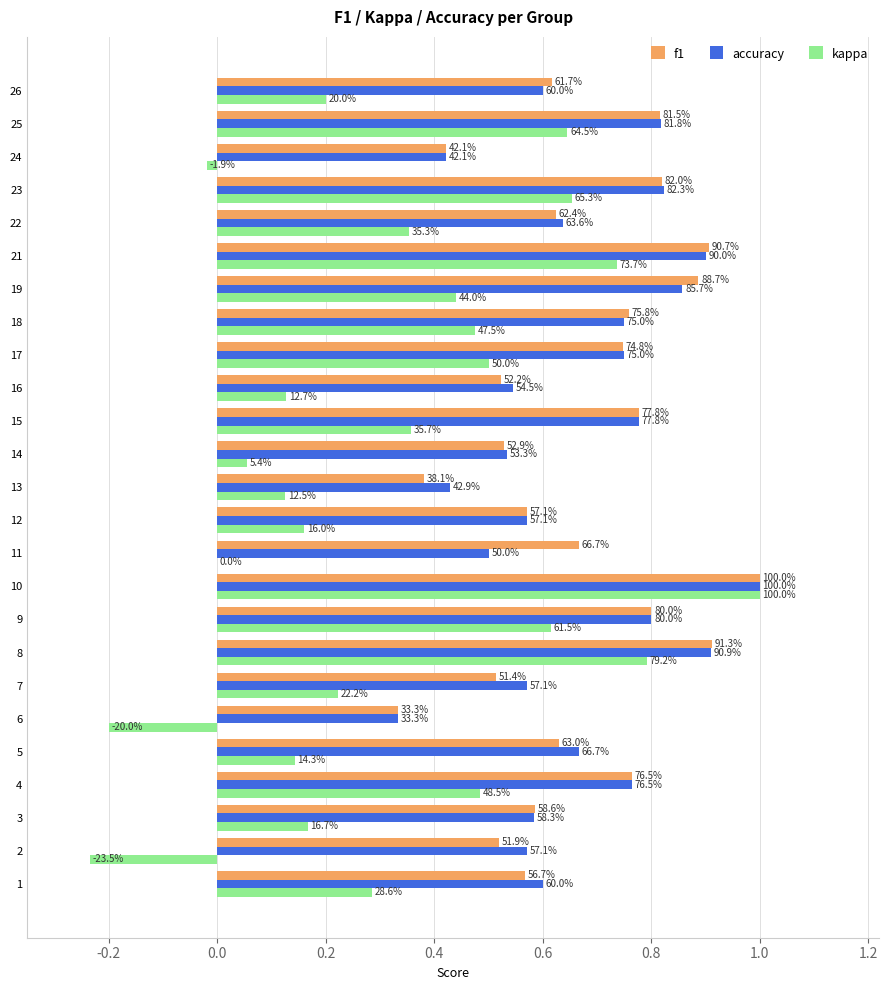

What is the smallest value displayed?

-0.2